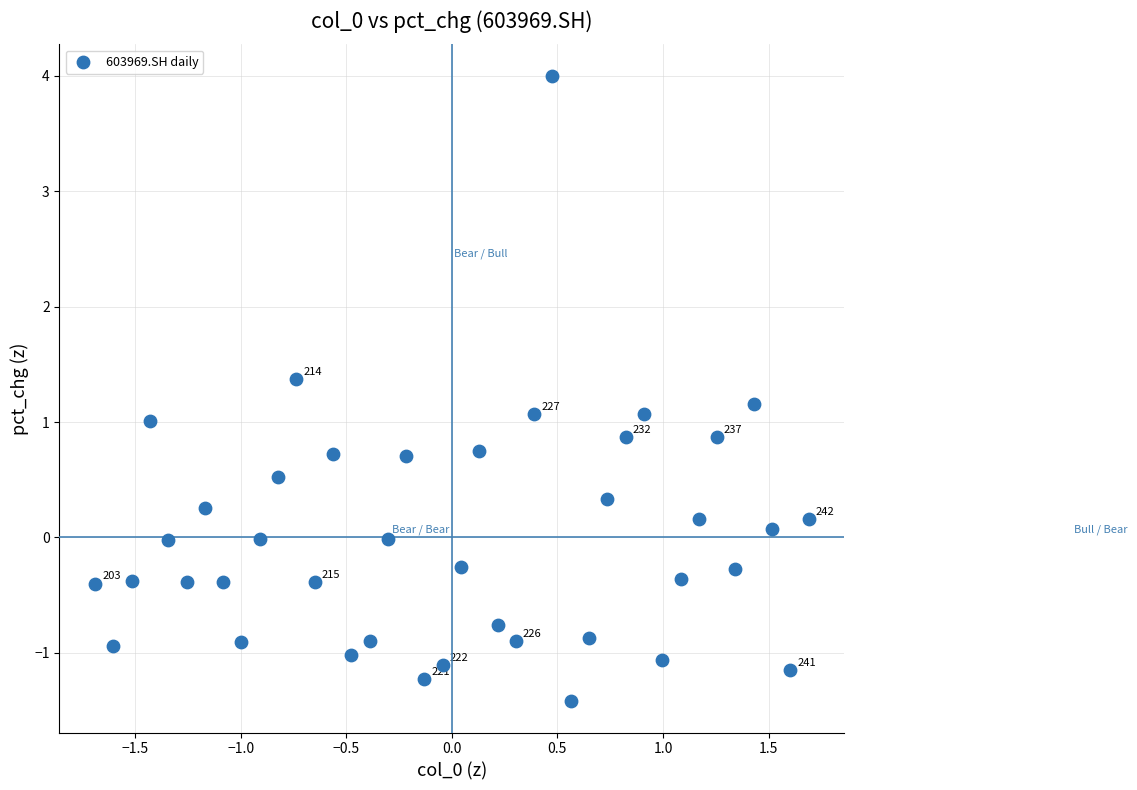

What is the range of X values (max minus min)?

3.4